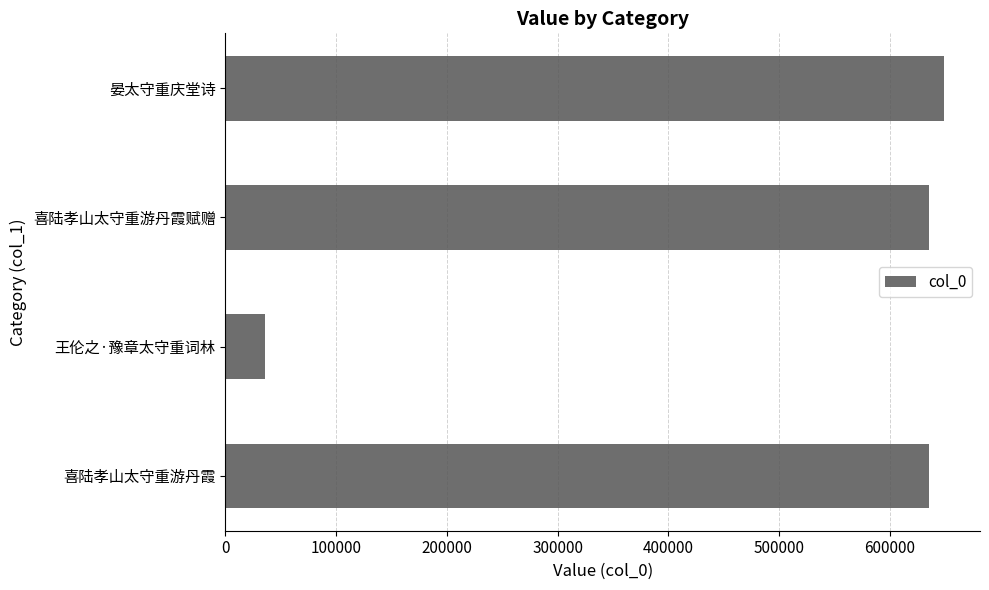

What is the sum of all values?

1954495